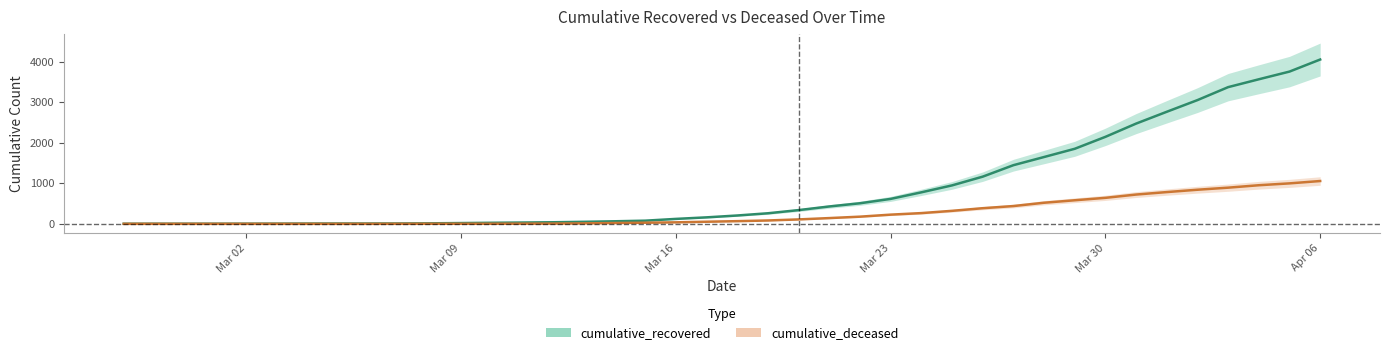

What is the average value of the cumulative_recovered series?

902